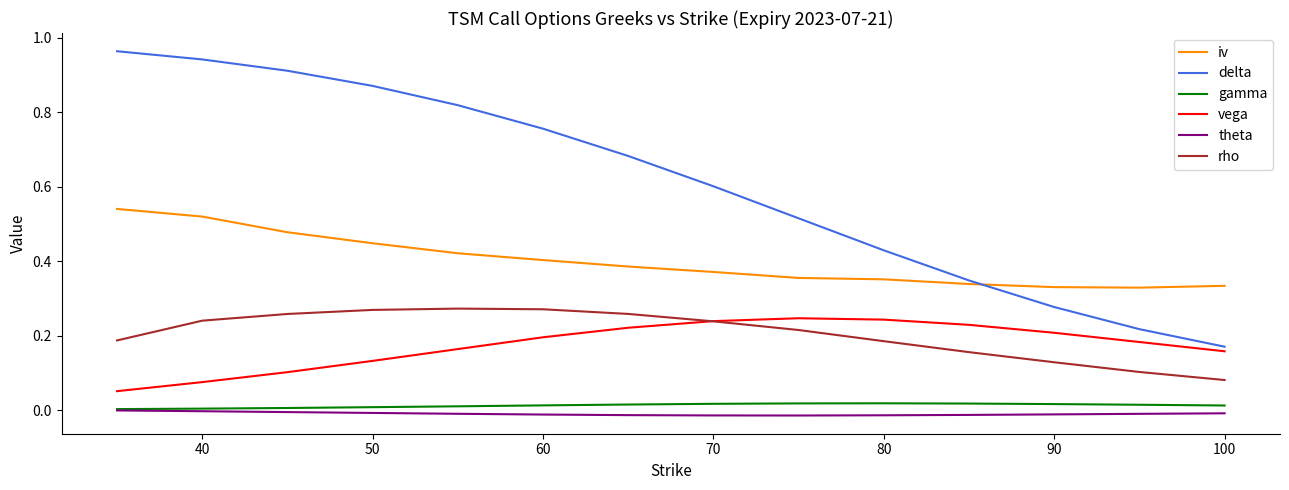

What is the sum of all iv values?

5.6